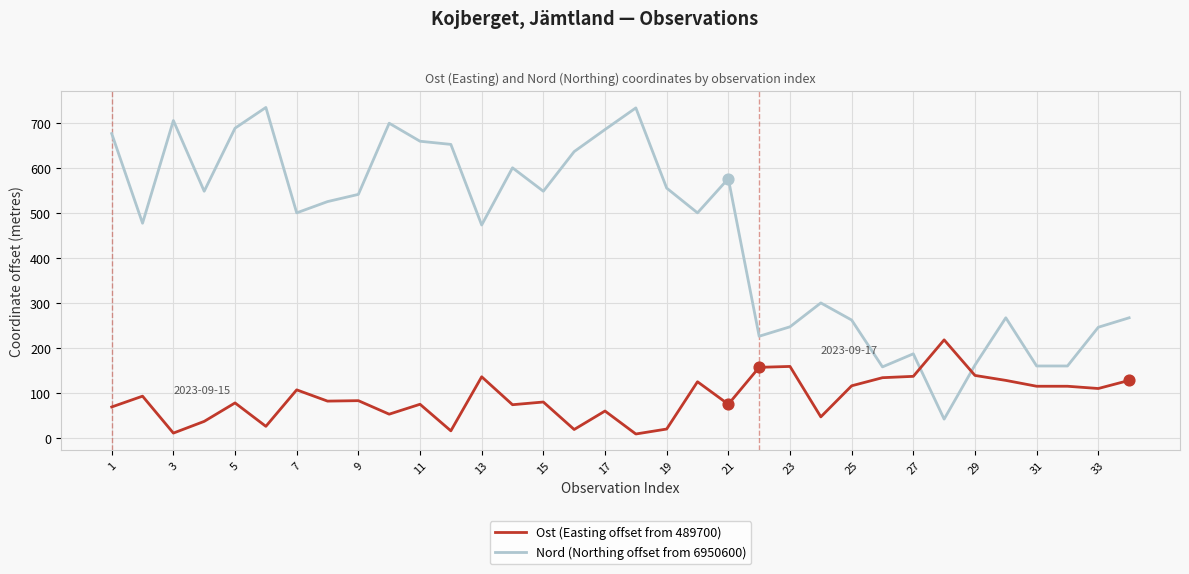

Which series has the largest total across all categories?

Nord (Northing offset from 6950600)